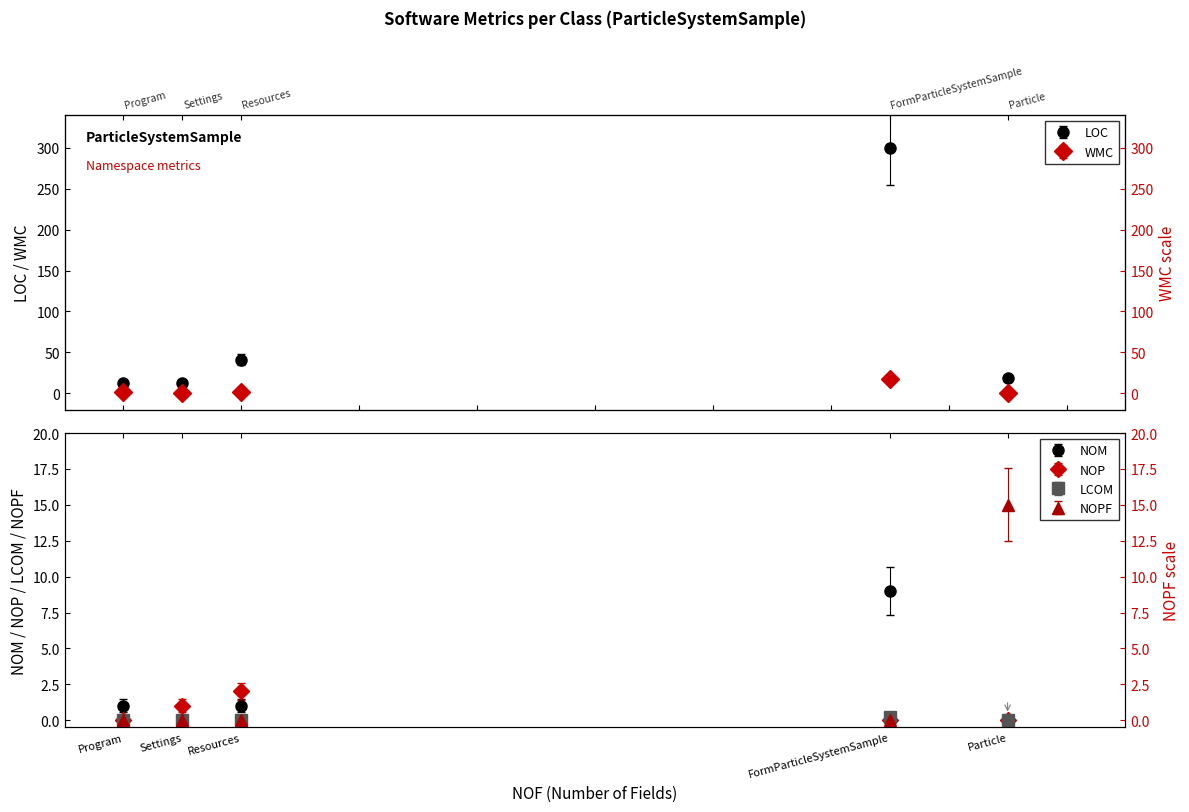

True or false: LOC and NOM intersect in this chart.

False